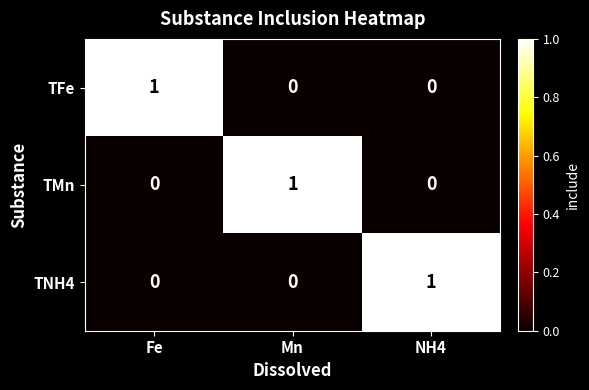

At how many categories does at least one series exceed 0?

3